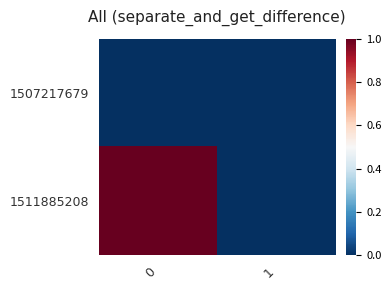

Reading right to left, extract all data points from this chart.

1507217679: 1=0	0=0
1511885208: 1=0	0=1